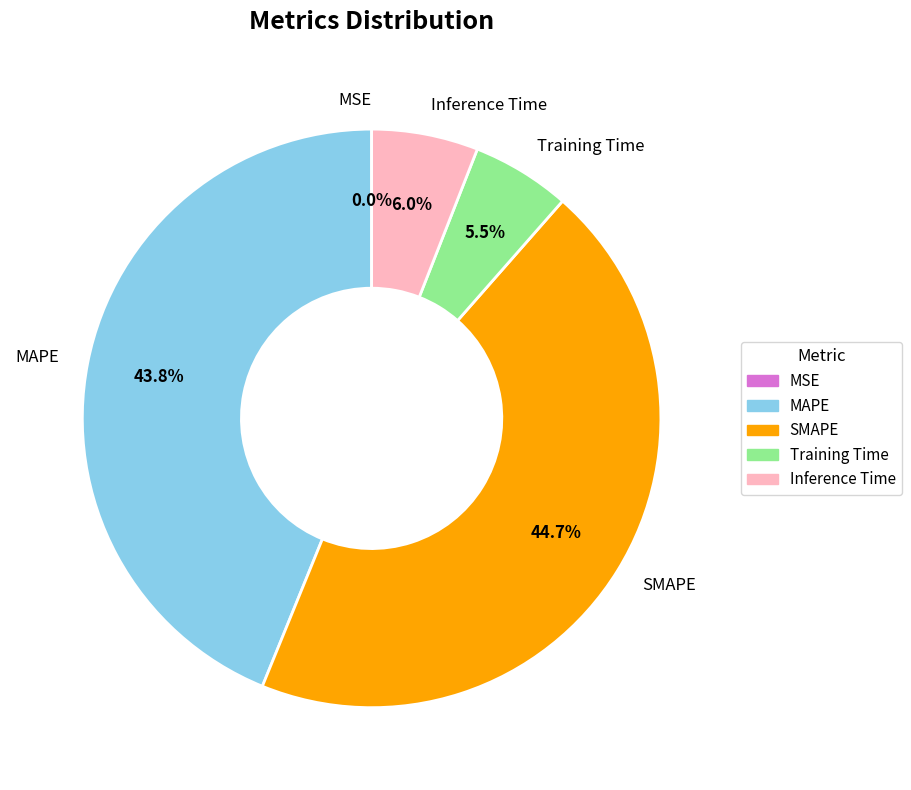

What is the total percentage of Training Time and SMAPE?

50.2%